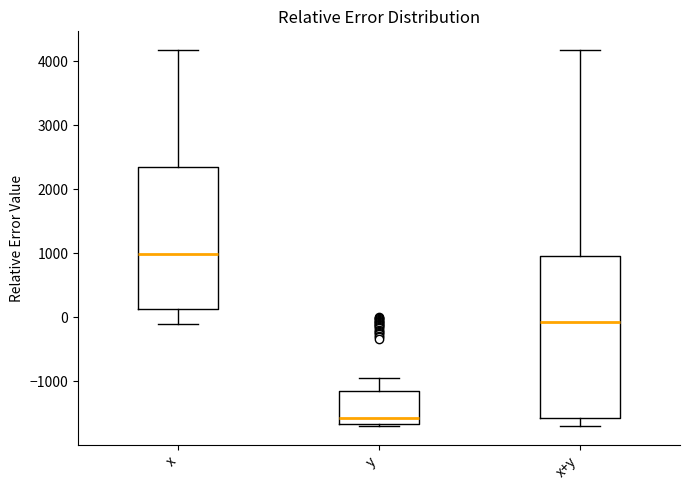

Reading left to right, transcribe this box plot: for each box, give where its median line is, the range the box spans, and where its two whiskers end, as read against the y-axis. The values are not printed on the chart, so give them approximately, as read against the axis.

x: median 1000, box 100 to 2400, whiskers -100 to 4200
y: median -1600, box -1700 to -1200, whiskers -1700 to -900
x+y: median -100, box -1600 to 1000, whiskers -1700 to 4200